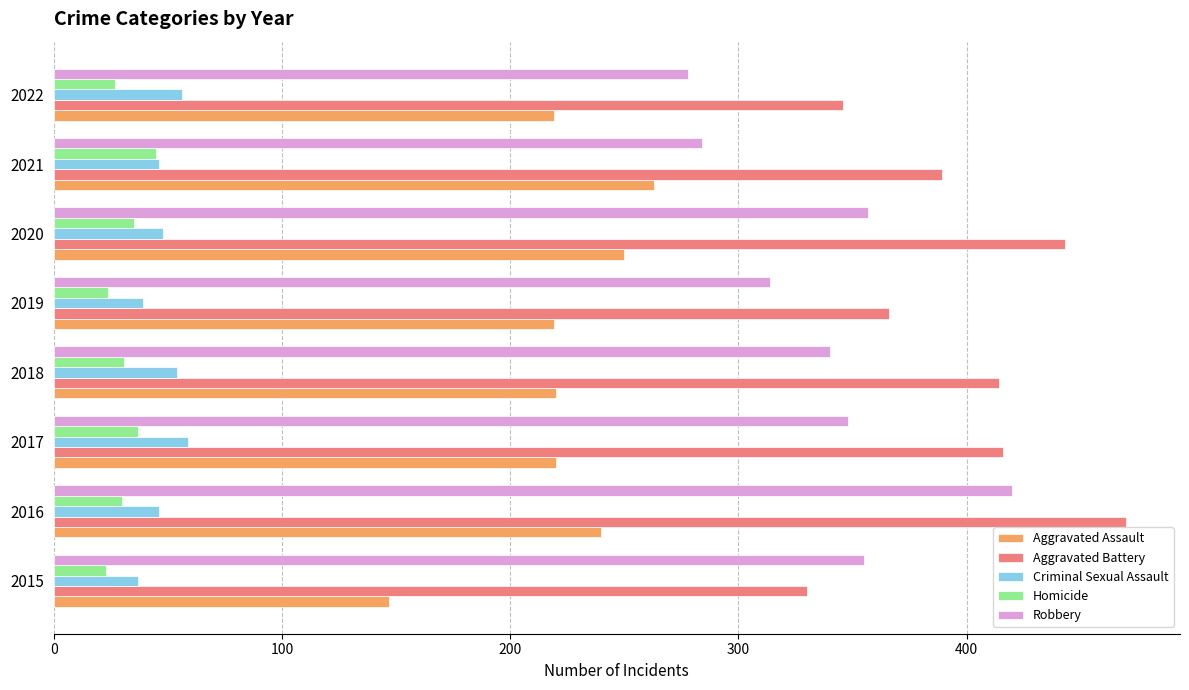

What are all the series names shown in the legend?

Aggravated Assault, Aggravated Battery, Criminal Sexual Assault, Homicide, Robbery